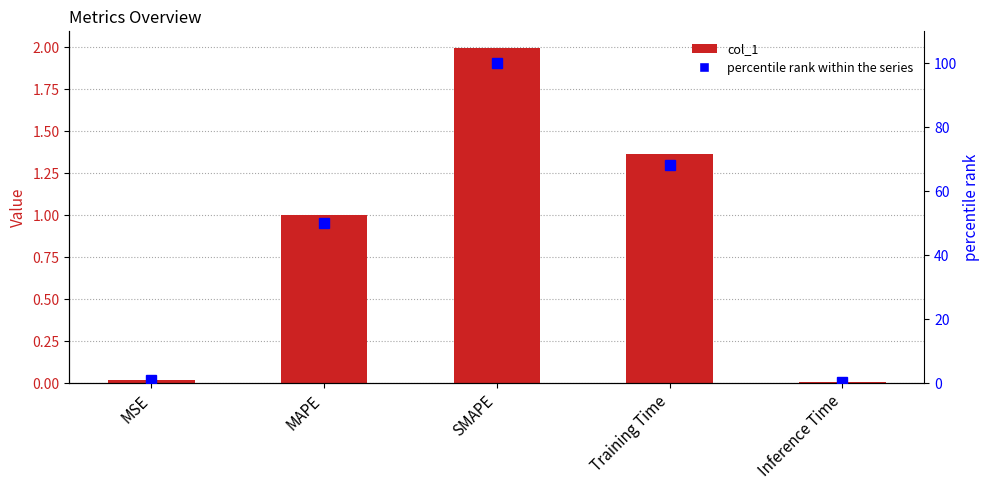

What is the difference between the percentile rank within the series values at Inference Time and MSE?

0.7